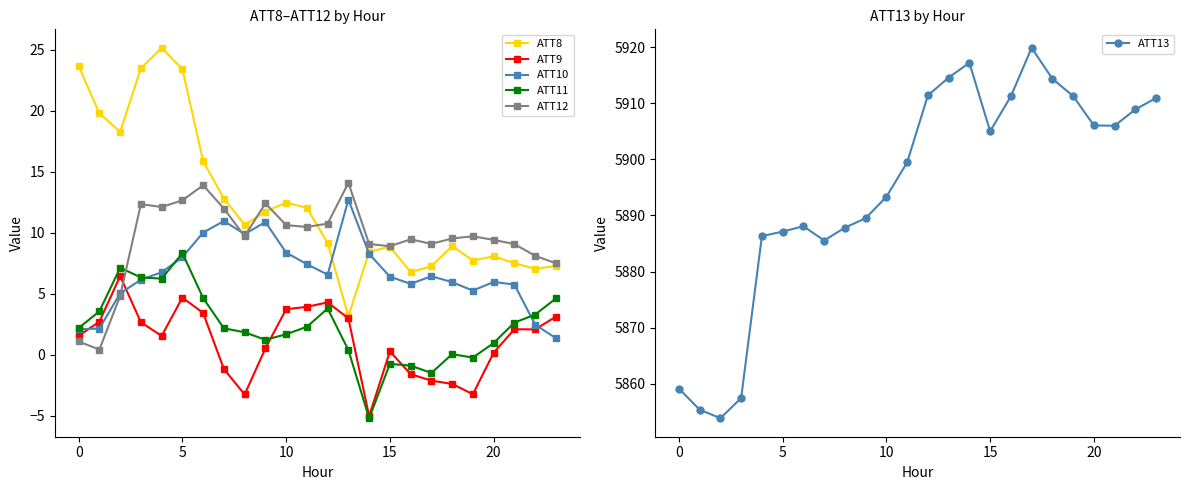

What is the highest value of the ATT10 series?

12.7